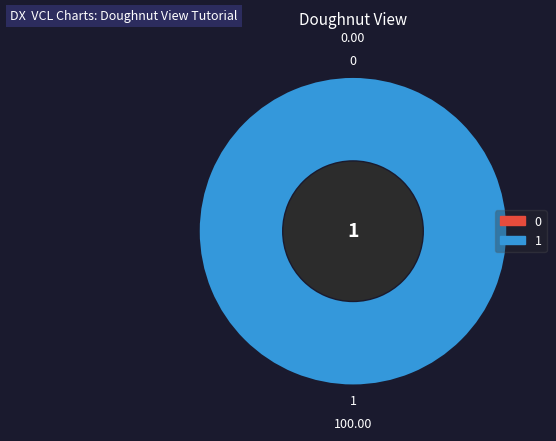

How many slices are in this pie chart?

2